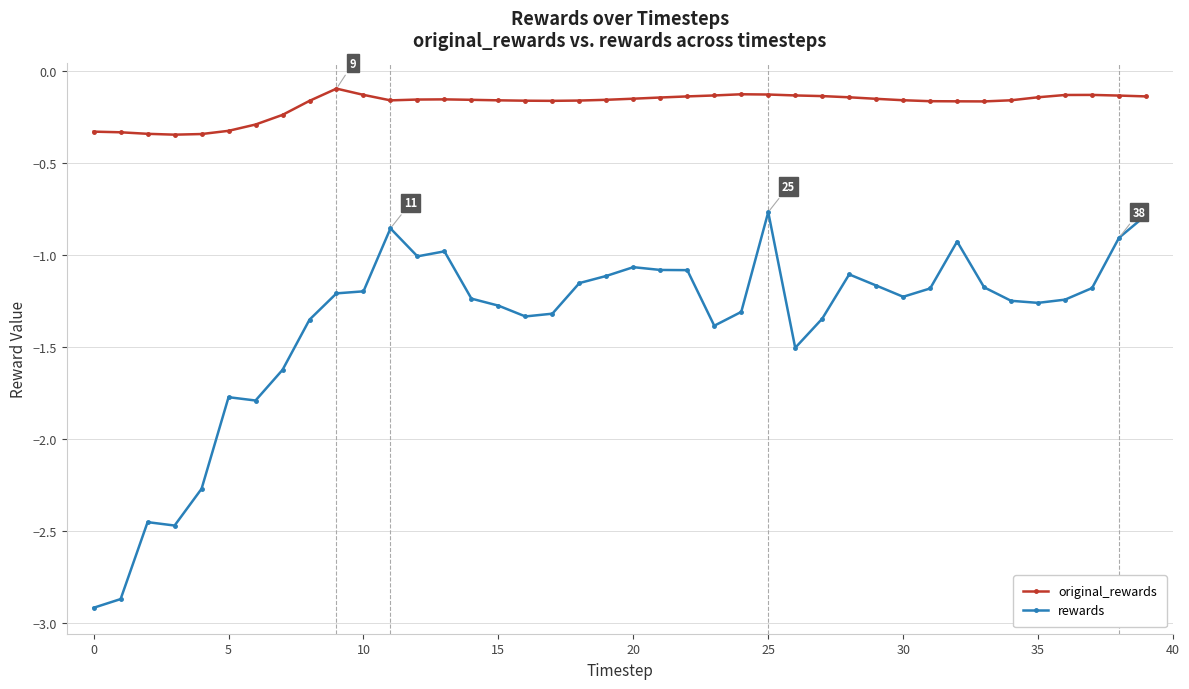

Which series has the widest spread of values?

rewards